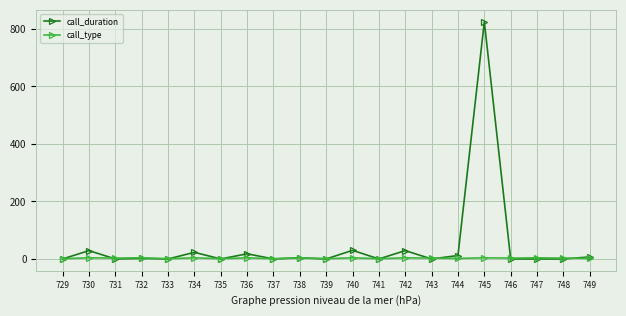

What is the greatest value displayed?

825